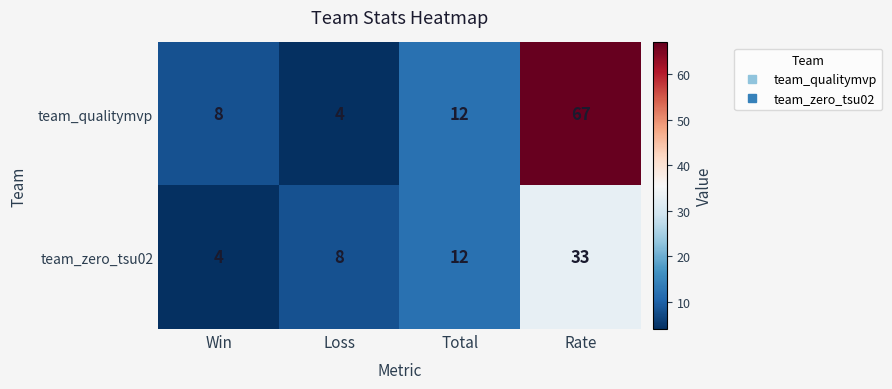

What is the approximate value of team_qualitymvp at Total?

12